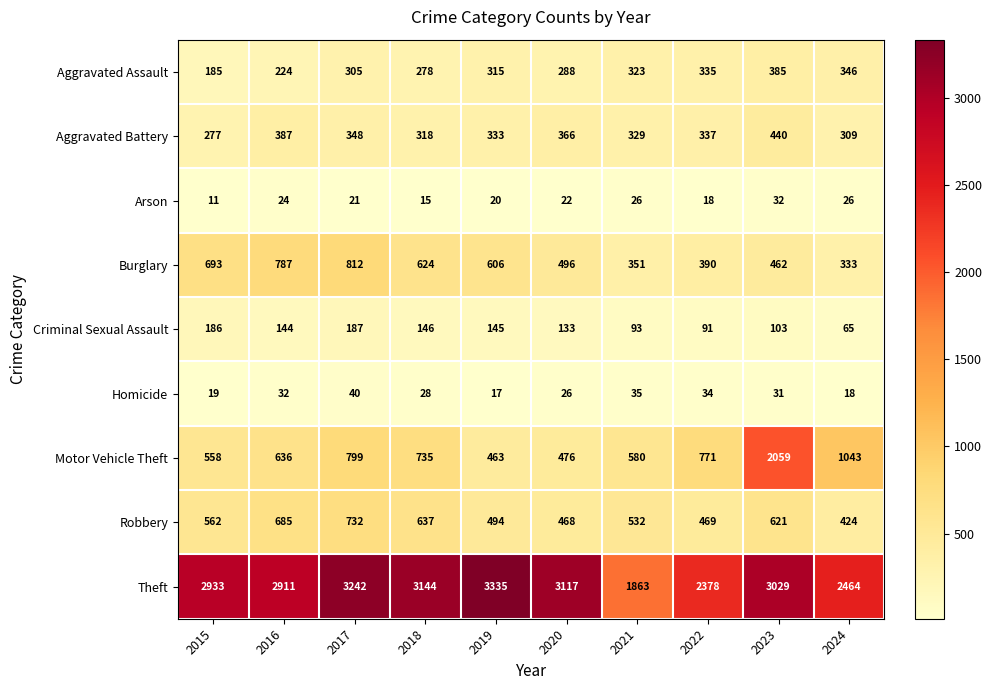

Which series has the widest spread of values?

Motor Vehicle Theft